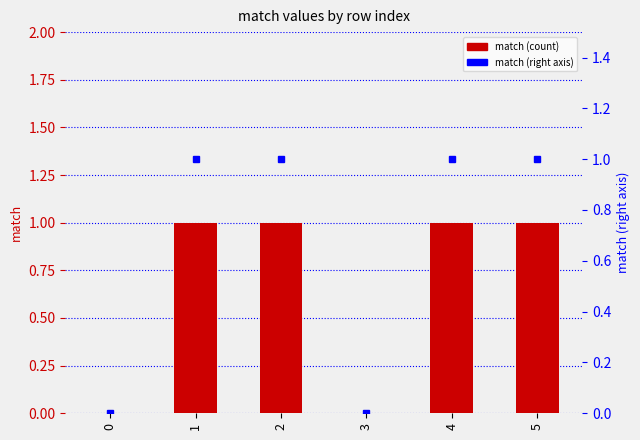

Does the chart contain any negative values?

No